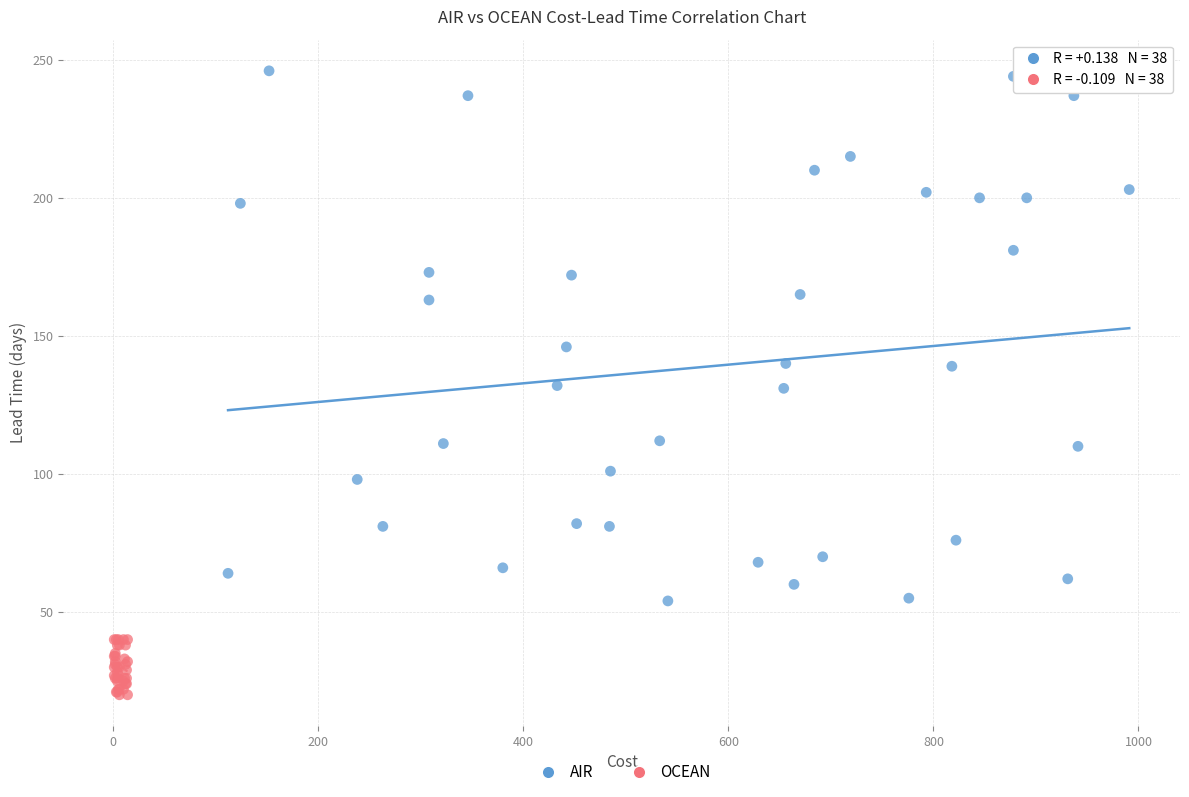

Which series has the largest Y range (max minus min)?

AIR